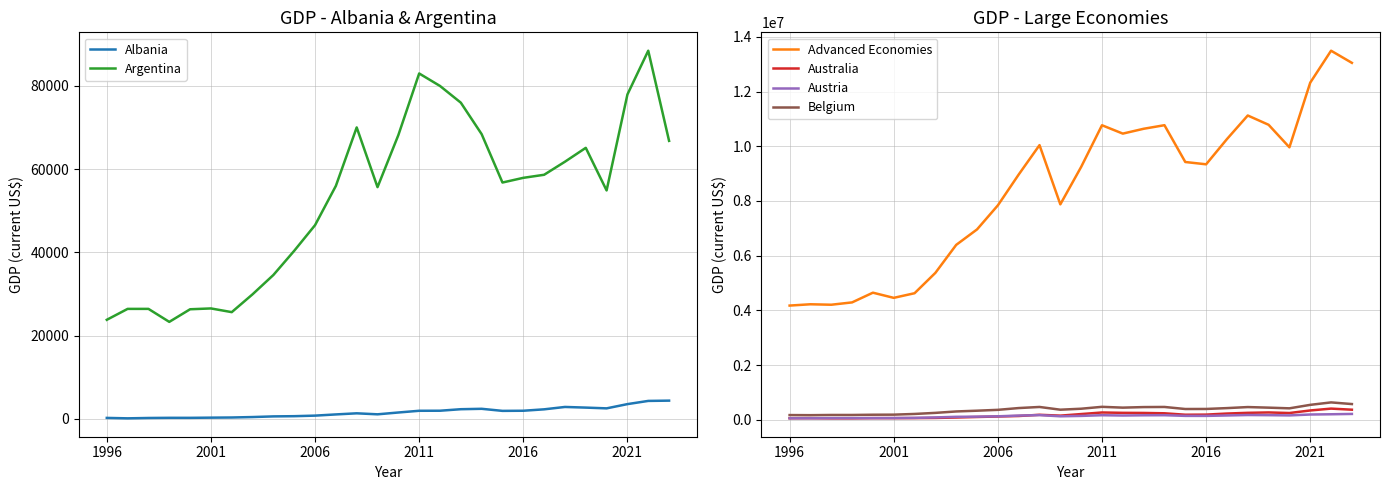

True or false: Belgium and Advanced Economies intersect in this chart.

False